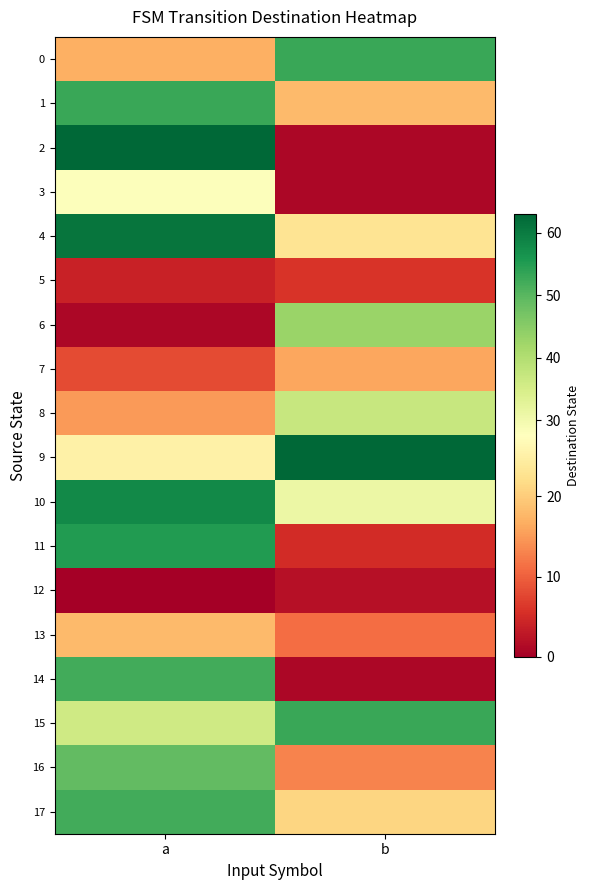

Which series has the largest total across all categories?

10